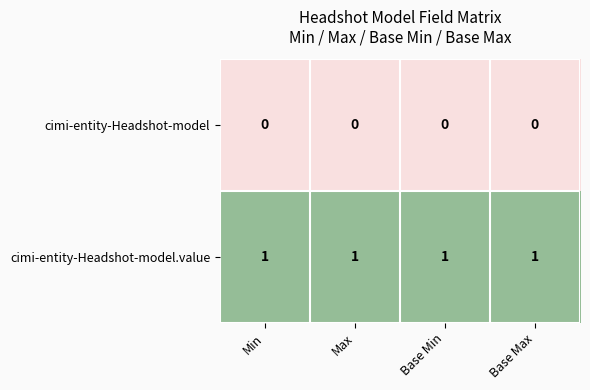

List the series in order of their peak value, lowest first.

cimi-entity-Headshot-model, cimi-entity-Headshot-model.value